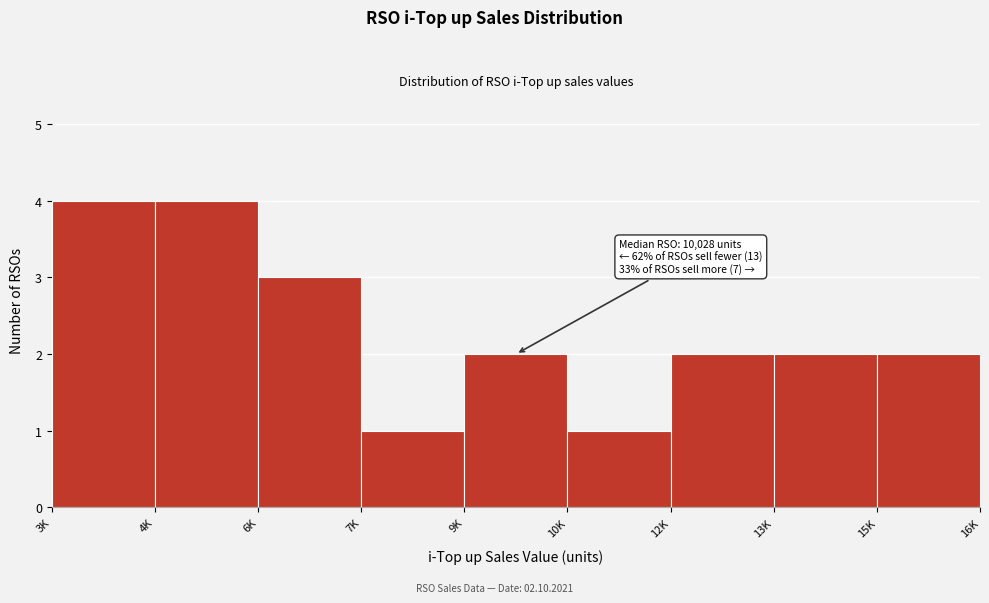

Reading left to right, what are all the values shown in this chart?

4	4	3	1	2	1	2	2	2